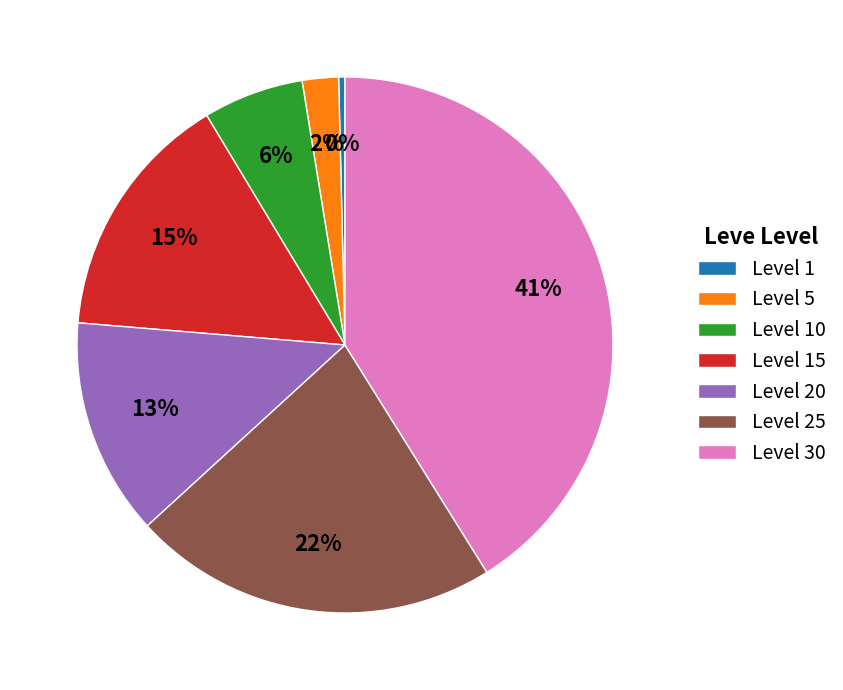

What is the largest slice in the pie chart?

Level 30